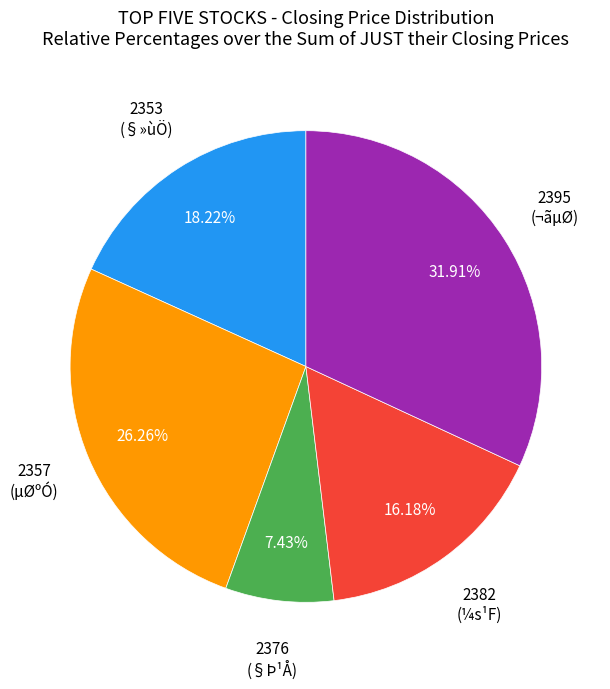

Does any single category account for the majority?

No